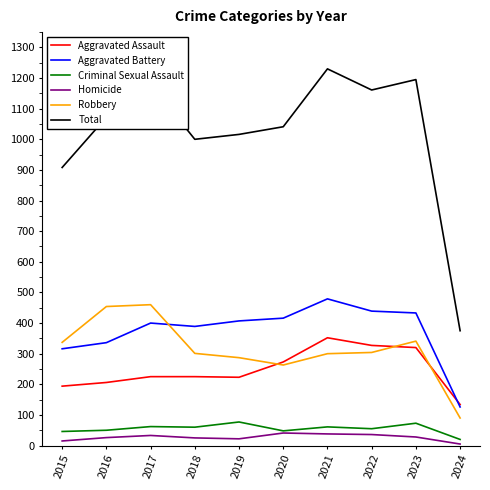

The value of Total at 2018 is 499. True or false?

False